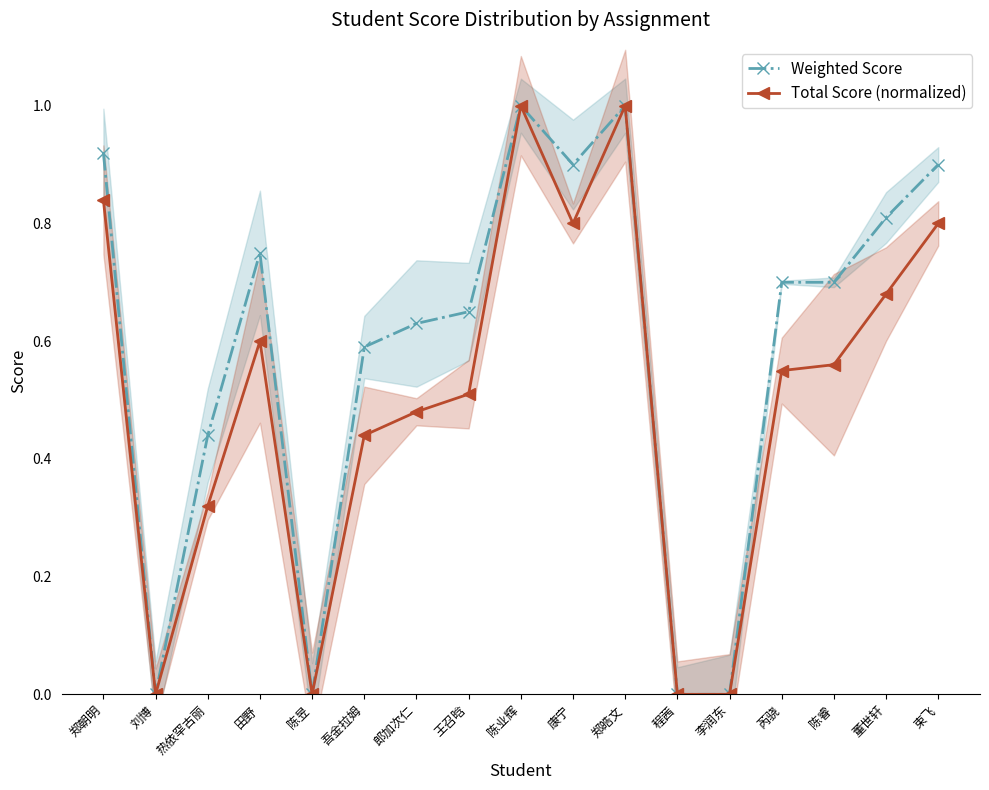

How many data points in Weighted Score are less than 70?

8